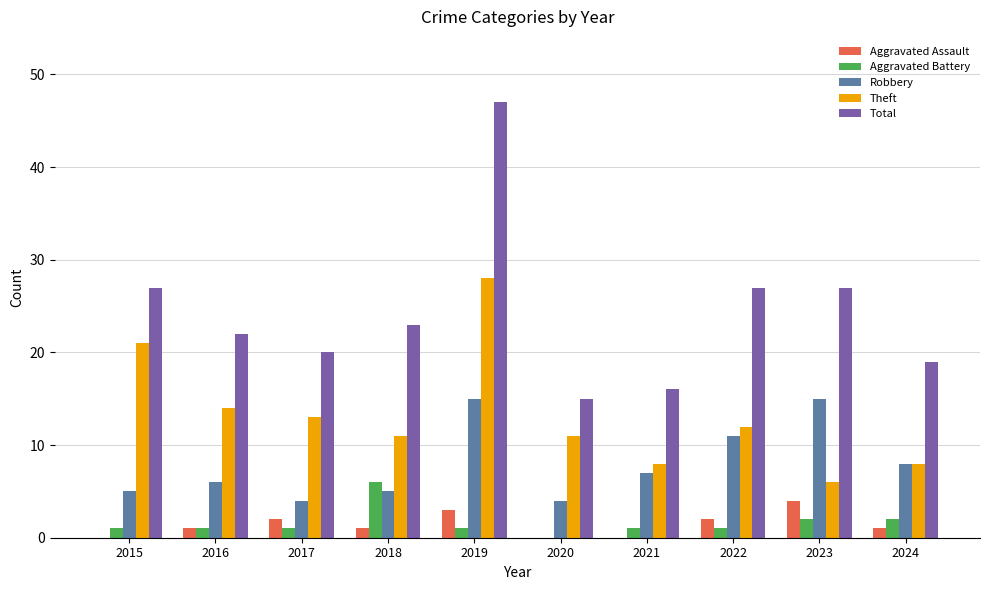

What is the difference between the Aggravated Battery values at 2023 and 2020?

2